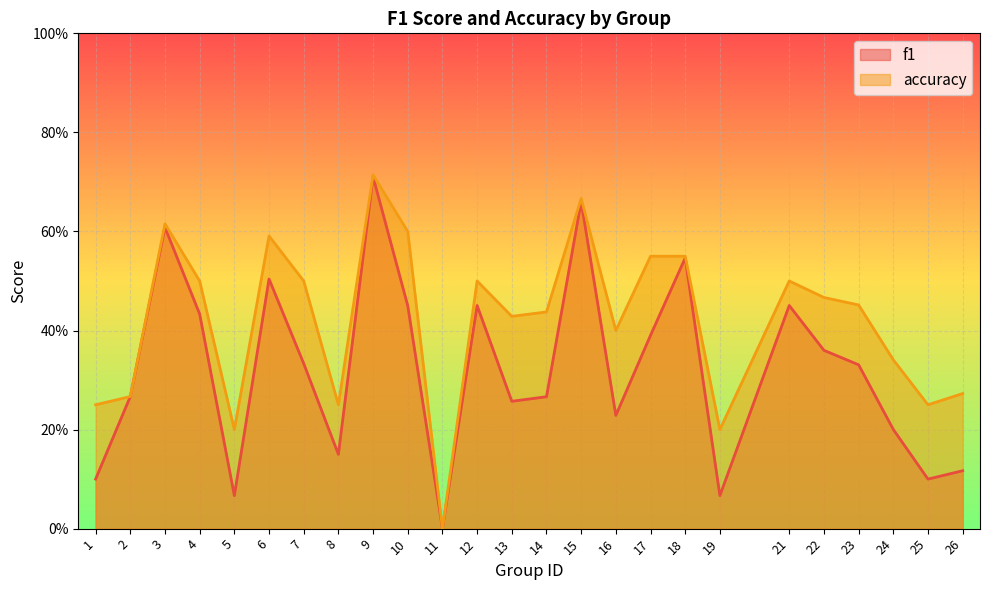

Reading left to right, what are all the values shown in this chart?

f1: 1=0.1	2=0.3	3=0.6	4=0.4	5=0.1	6=0.5	7=0.3	8=0.1	9=0.7	10=0.5	11=0.0	12=0.5	13=0.3	14=0.3	15=0.7	16=0.2	17=0.4	18=0.5	19=0.1	21=0.5	22=0.4	23=0.3	24=0.2	25=0.1	26=0.1
accuracy: 1=0.2	2=0.3	3=0.6	4=0.5	5=0.2	6=0.6	7=0.5	8=0.2	9=0.7	10=0.6	11=0.0	12=0.5	13=0.4	14=0.4	15=0.7	16=0.4	17=0.6	18=0.6	19=0.2	21=0.5	22=0.5	23=0.5	24=0.3	25=0.2	26=0.3